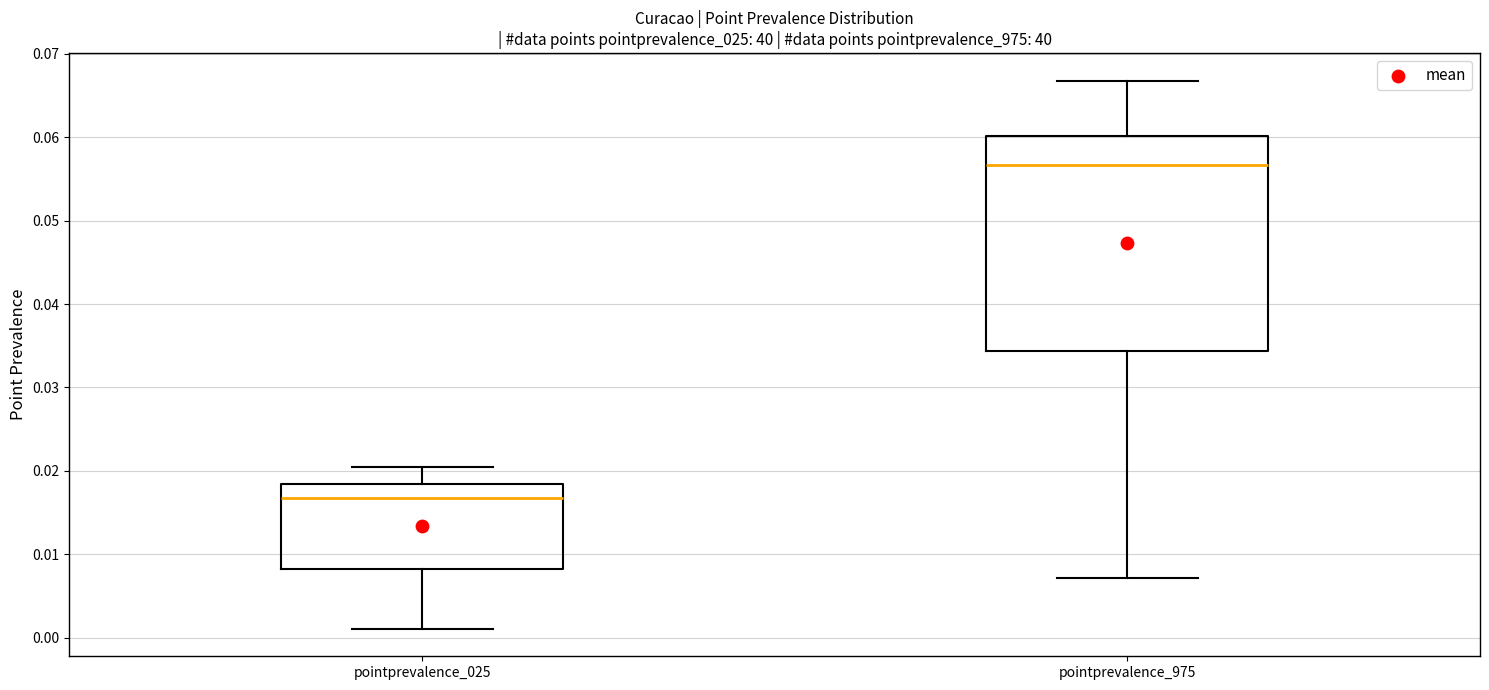

Which box is the tallest, from its lower edge to its upper edge?

pointprevalence_975